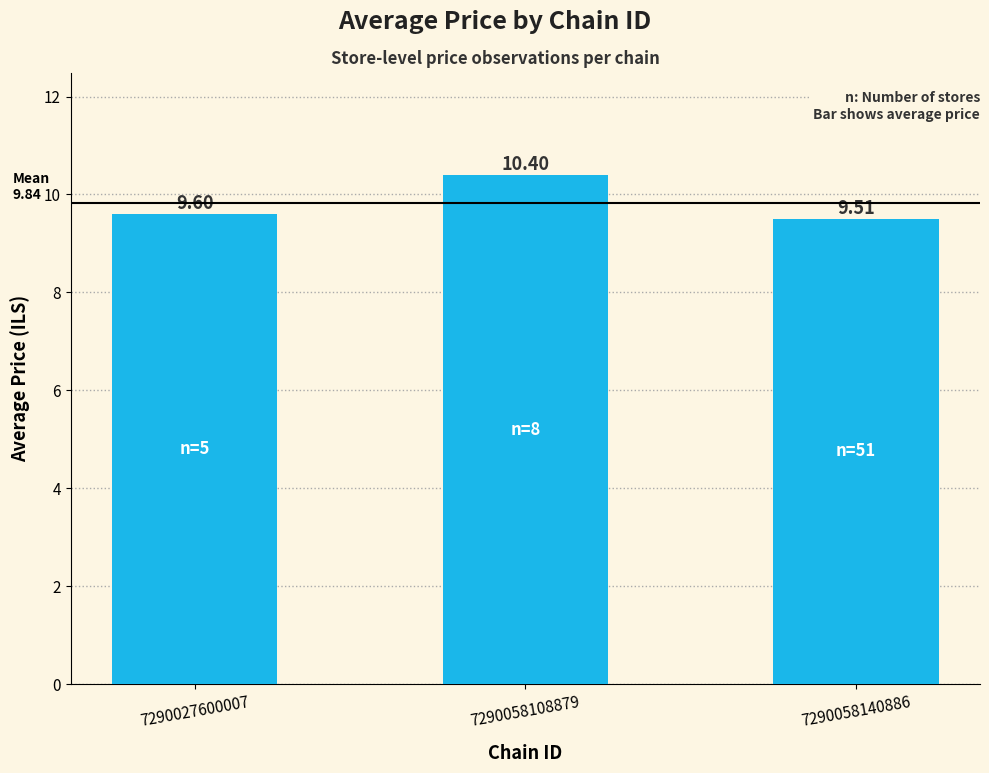

Which has a higher value, 7290058108879 or 7290027600007?

7290058108879